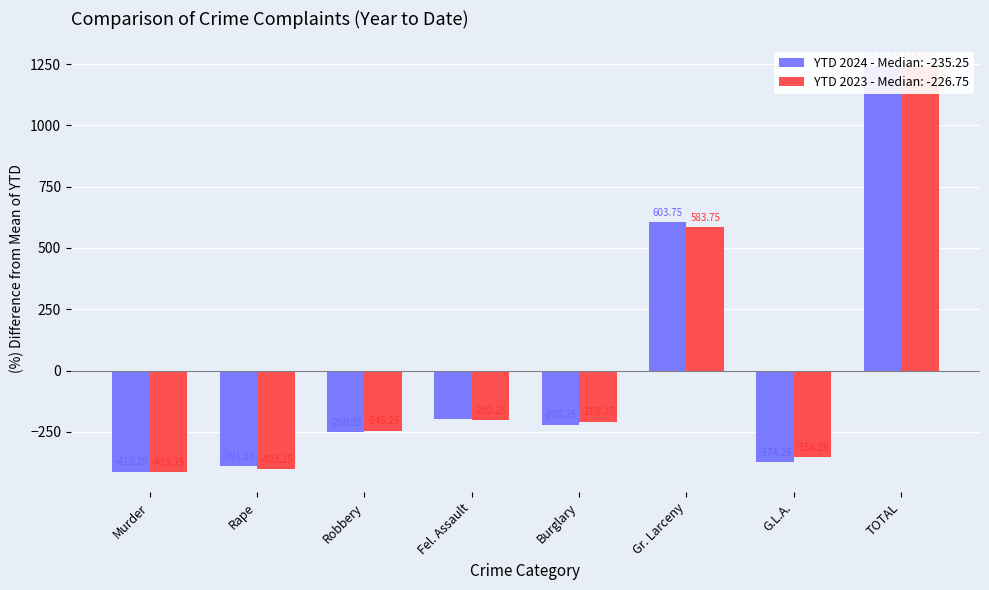

List the series in order of their peak value, highest first.

YTD 2024, YTD 2023